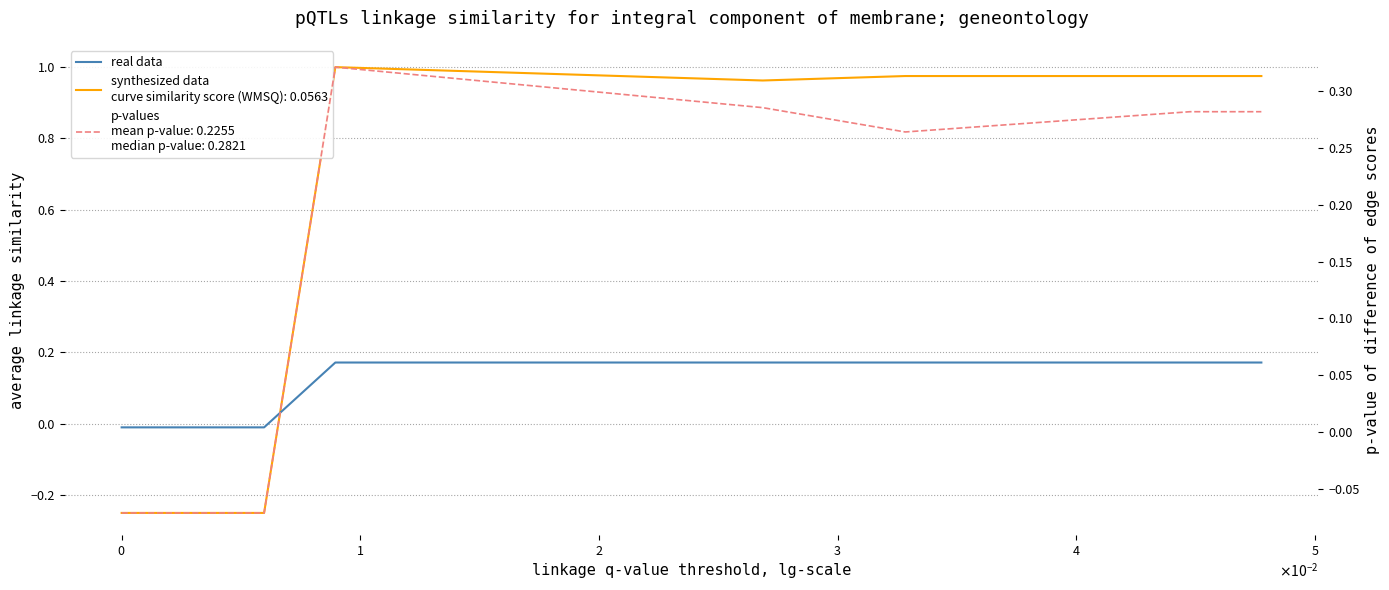

What are all the series names shown in the legend?

synthesized data, real data, p-values